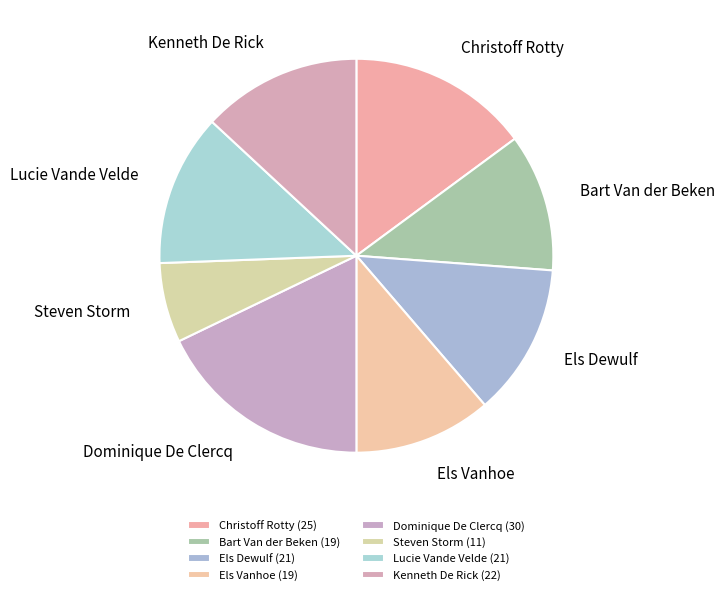

Is Els Vanhoe the majority of the pie?

No